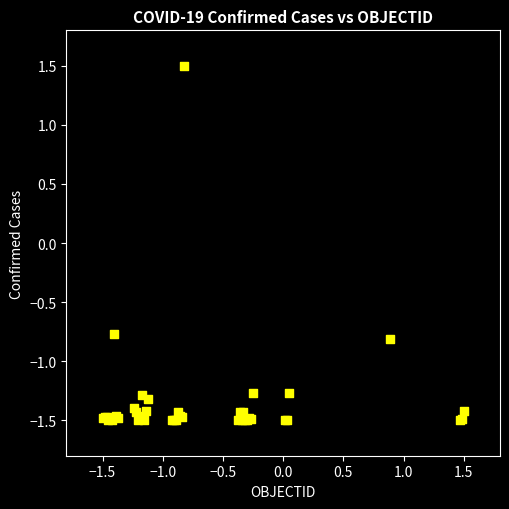

What Y value in the scatter plot is closest to 0?

-0.8